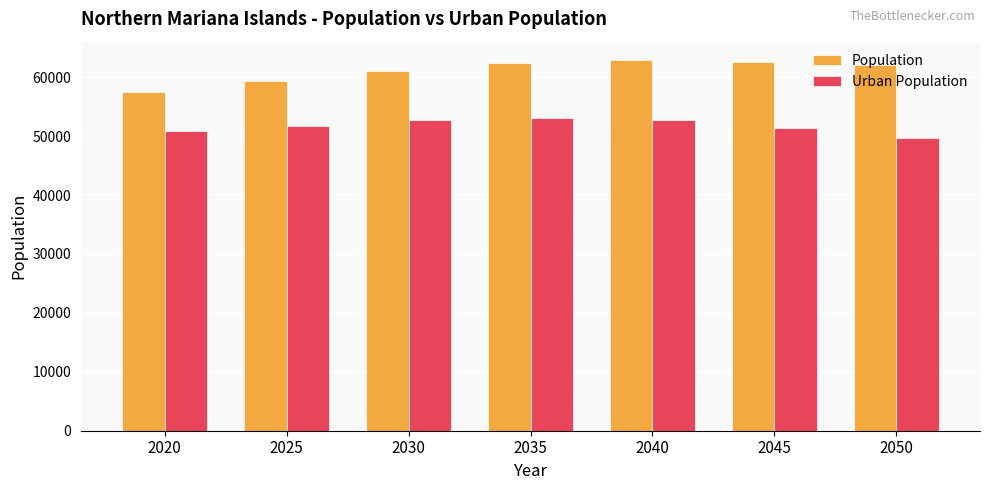

How many data points does each series have?

7